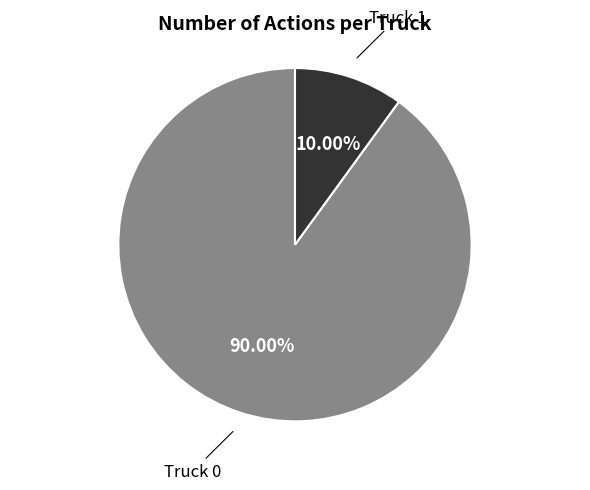

Do Truck 0 and Truck 1 together represent more than half of the pie?

Yes